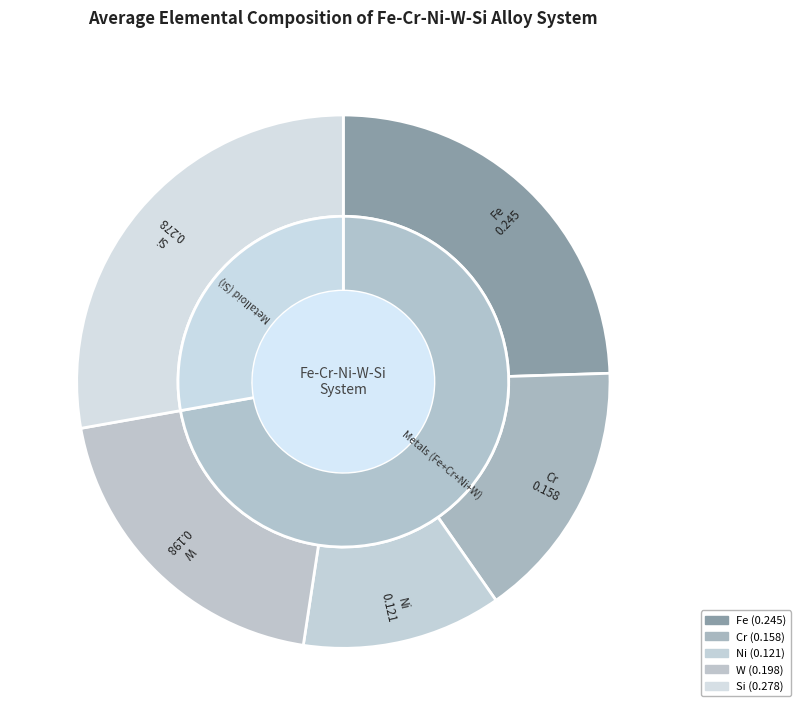

True or false: Cr accounts for 16% of the total.

True